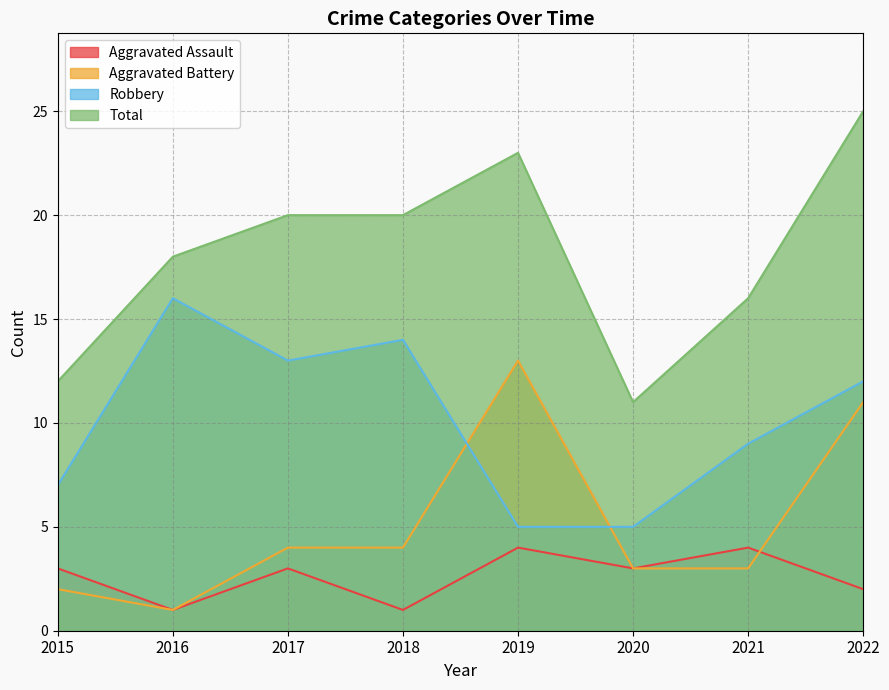

Reading left to right, list all the values displayed in this chart.

Aggravated Assault: 3	1	3	1	4	3	4	2
Aggravated Battery: 2	1	4	4	13	3	3	11
Robbery: 7	16	13	14	5	5	9	12
Total: 12	18	20	20	23	11	16	25